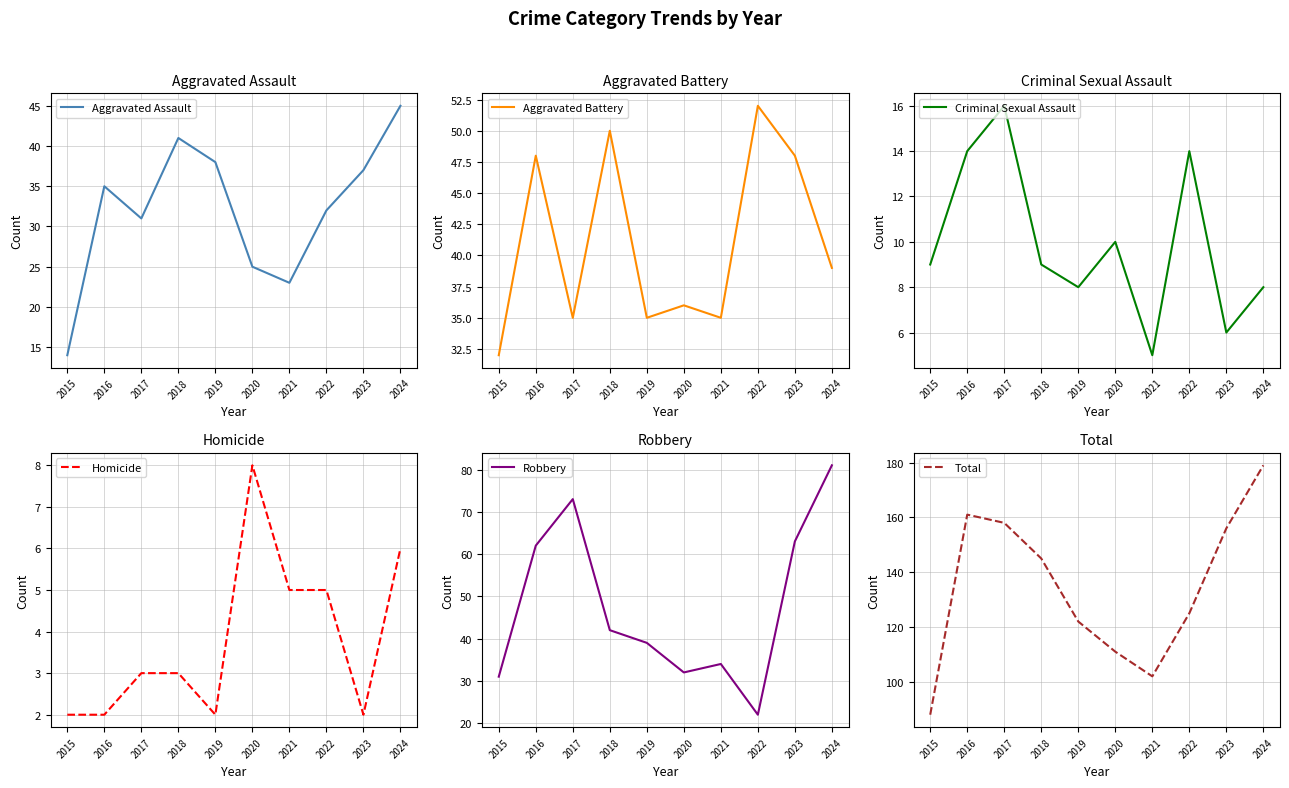

Reading left to right, what are all the values shown in this chart?

Aggravated Assault: 14	35	31	41	38	25	23	32	37	45
Aggravated Battery: 32	48	35	50	35	36	35	52	48	39
Criminal Sexual Assault: 9	14	16	9	8	10	5	14	6	8
Homicide: 2	2	3	3	2	8	5	5	2	6
Robbery: 31	62	73	42	39	32	34	22	63	81
Total: 88	161	158	145	122	111	102	125	156	179